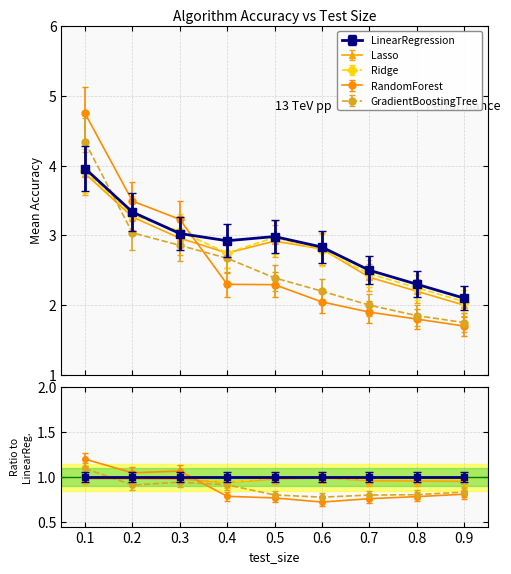

What is the minimum value for GradientBoostingTree?

1.8